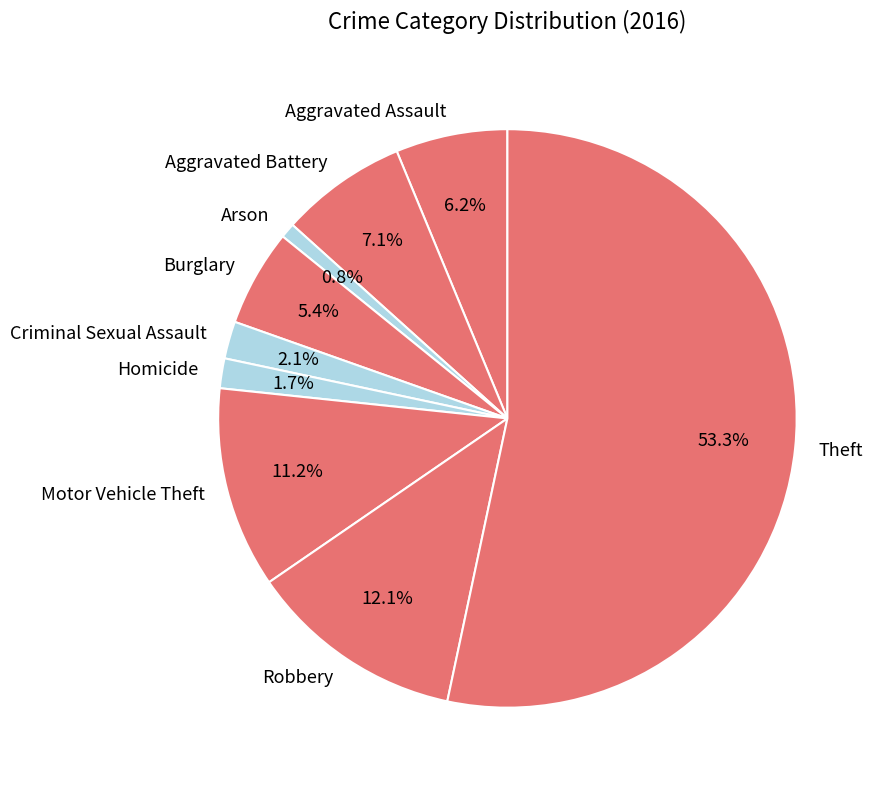

Combined, do Homicide and Aggravated Assault account for over 50%?

No